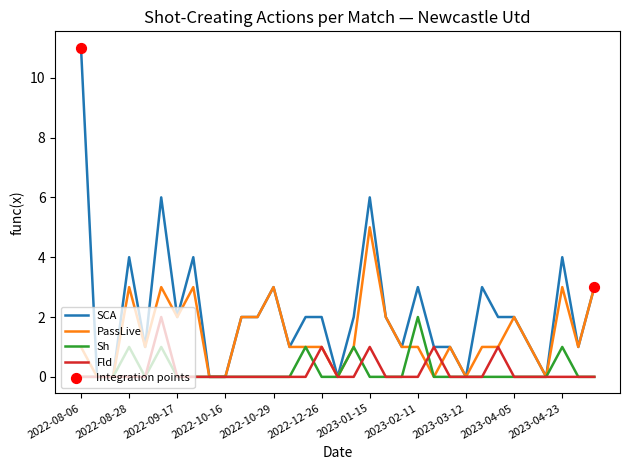

Which series has the largest range (max minus min)?

SCA